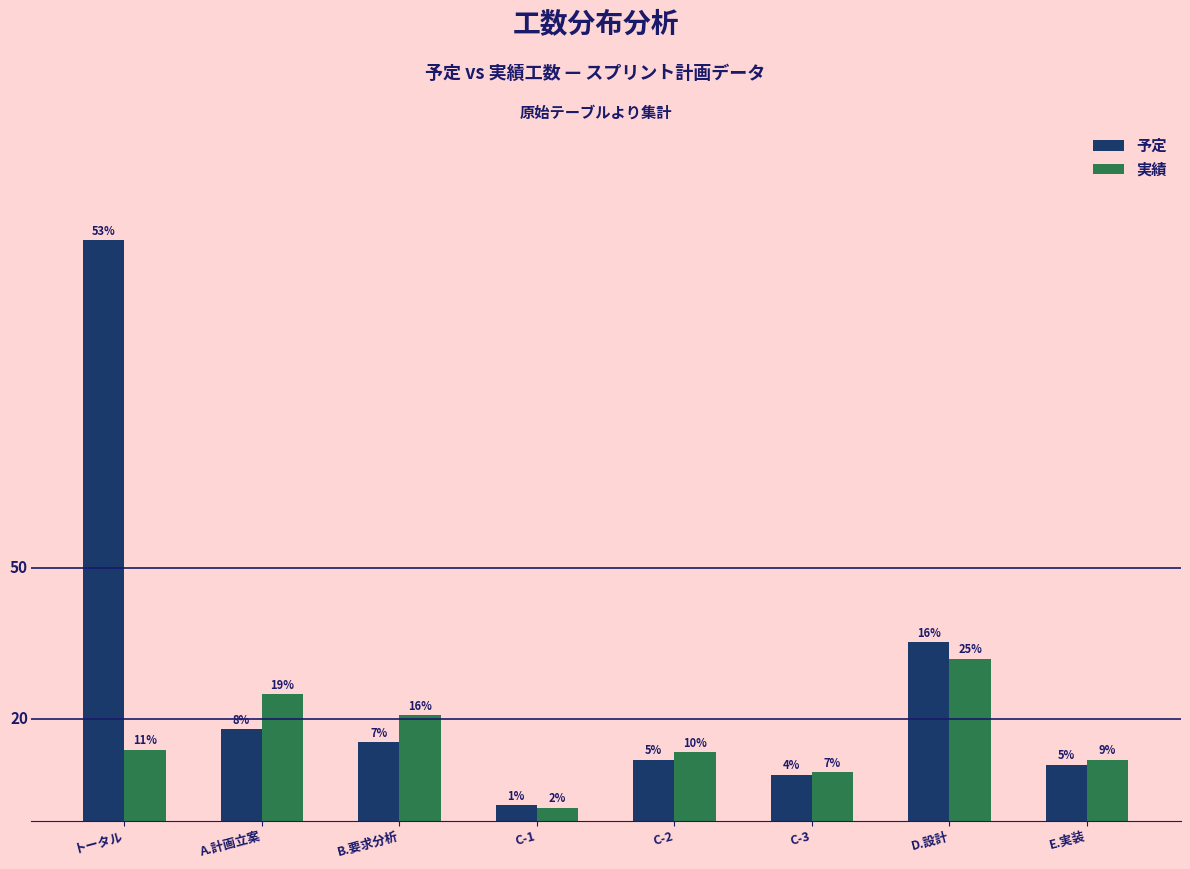

What are all the series names shown in the legend?

予定, 実績